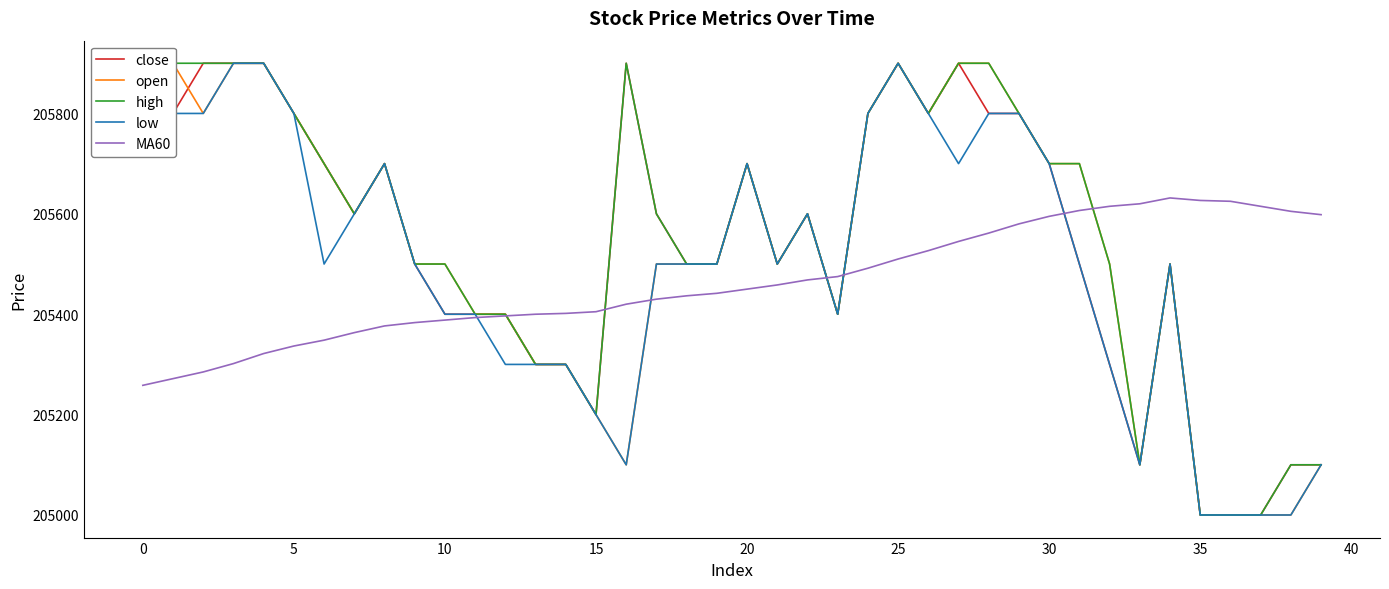

Which series has the widest spread of values?

close